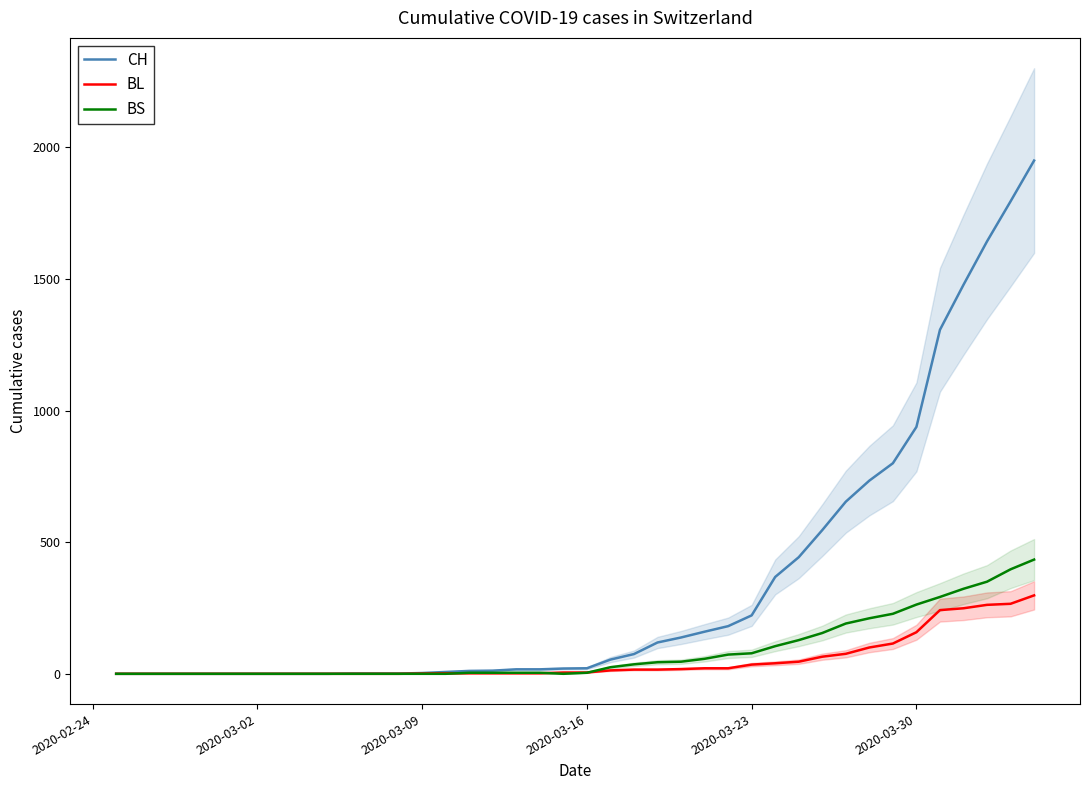

What is the highest value of the CH series?

1950